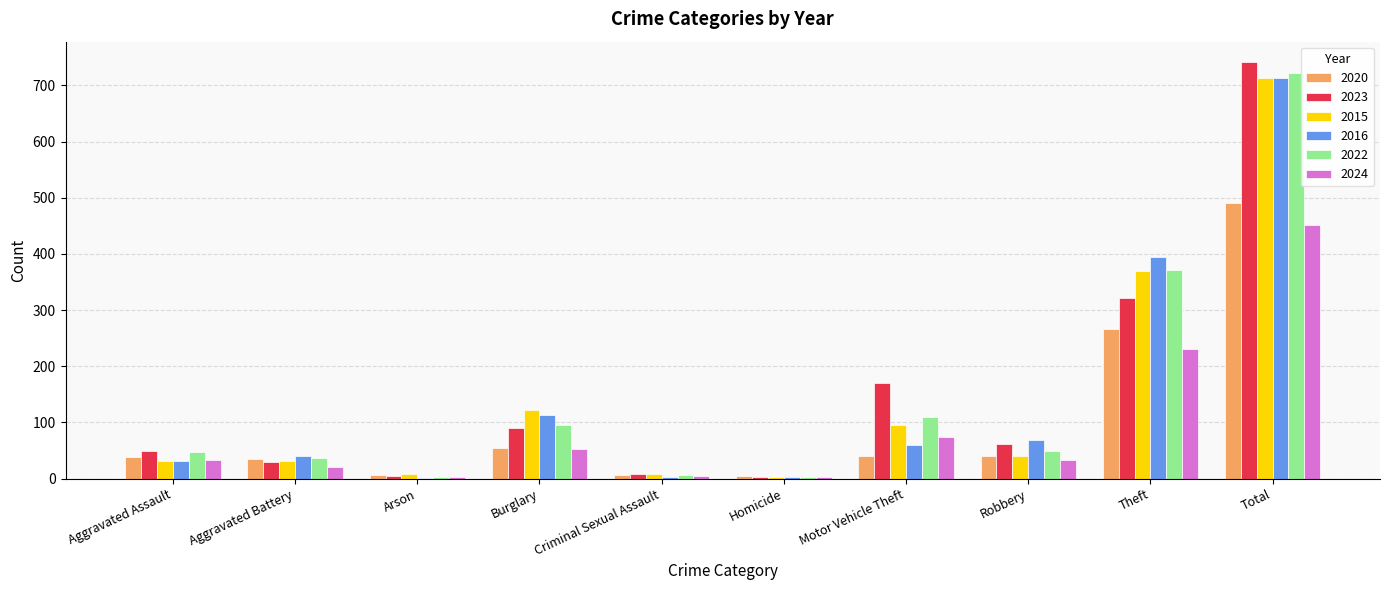

Is the value of 2020 at Theft greater than the value of 2016 at Robbery?

Yes